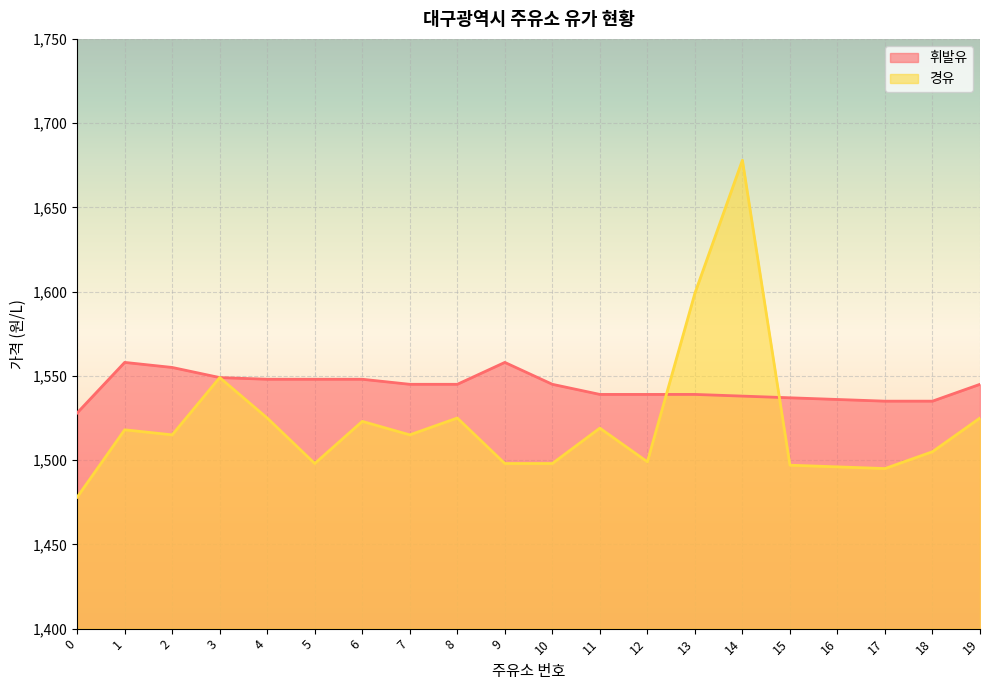

What is the difference between the second highest and second lowest values in the 휘발유 series?

23